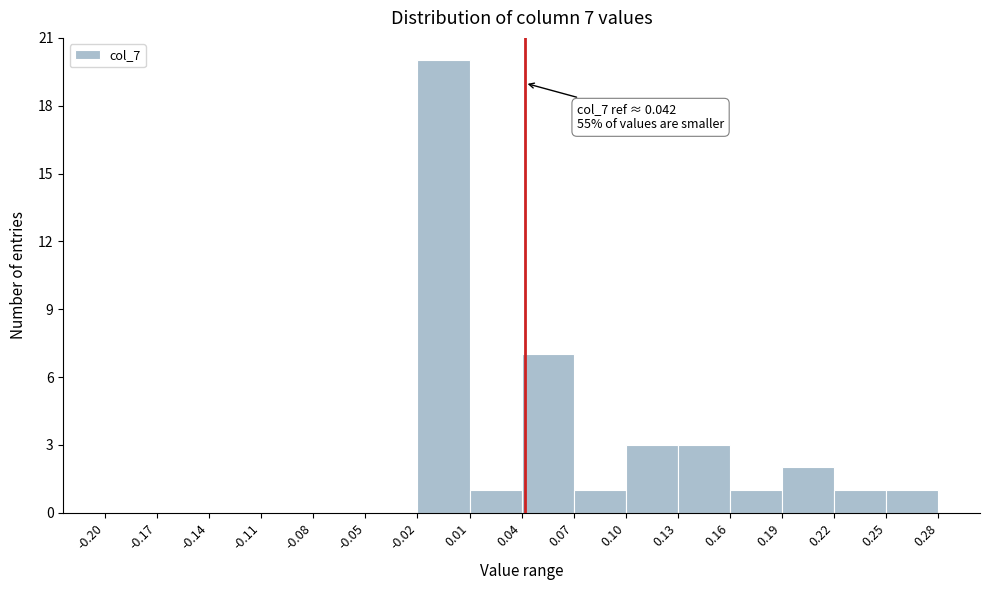

Which range on the x-axis has the tallest bar?

-0.02 to 0.01